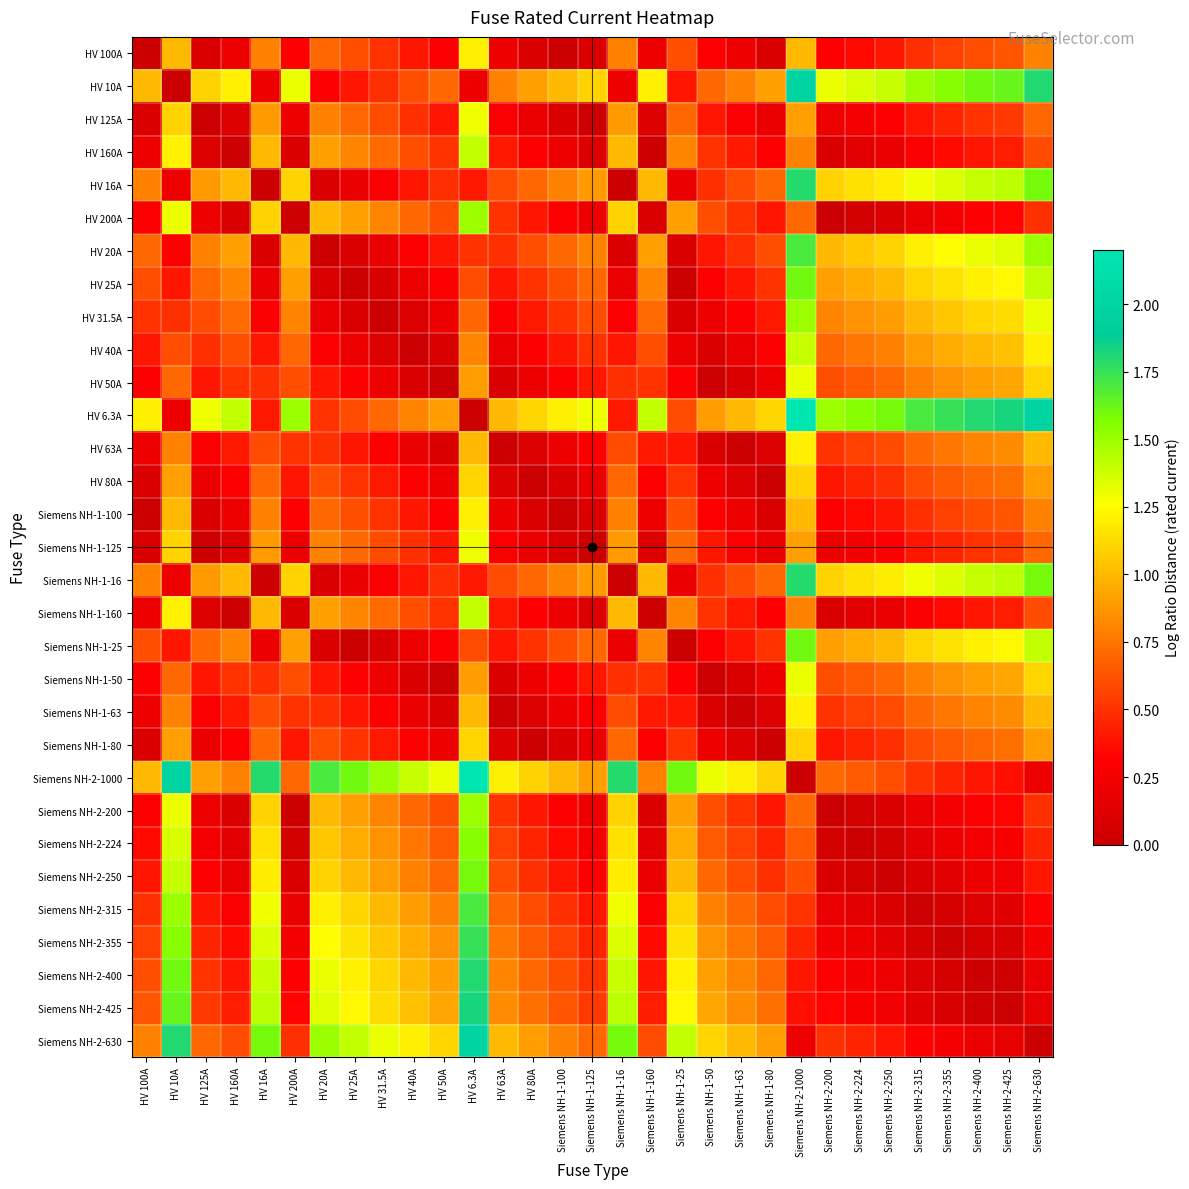

How many data points does each series have?

31